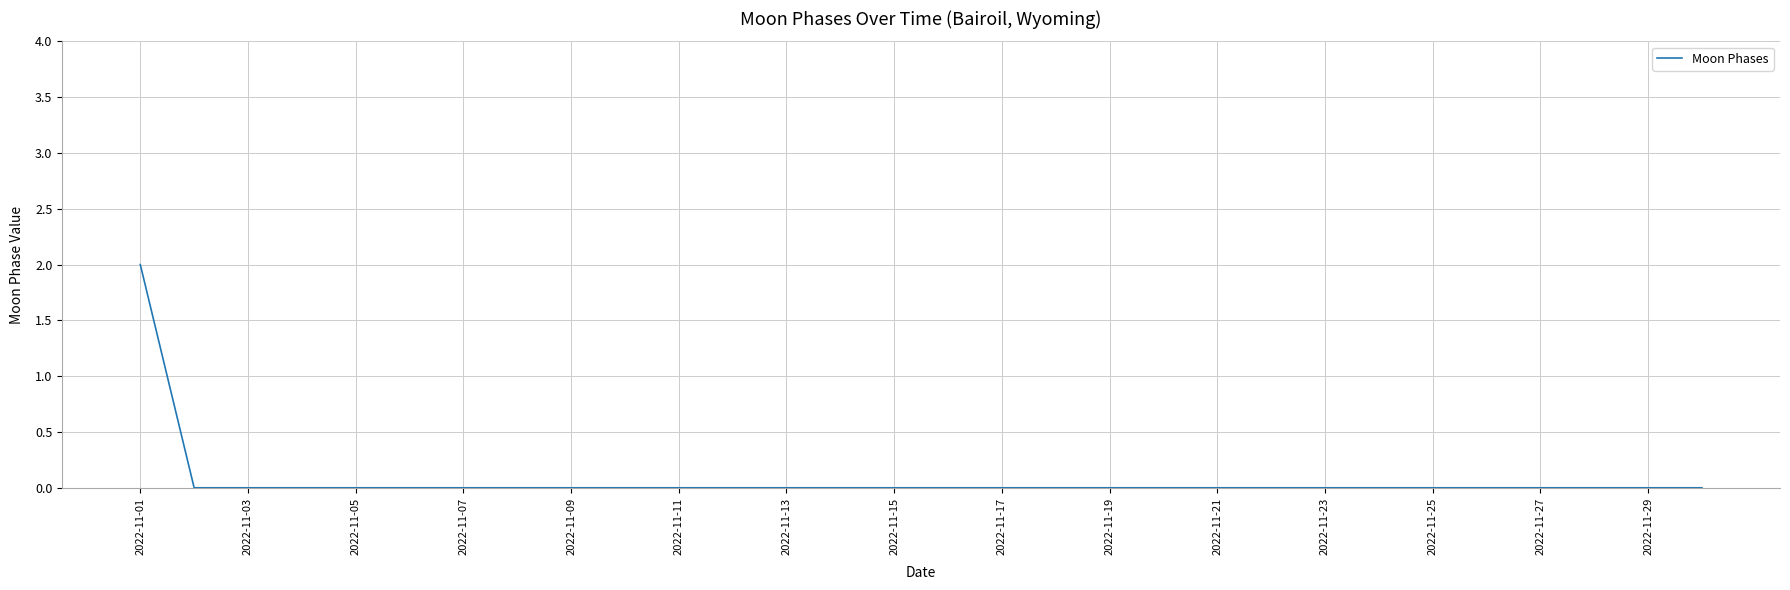

Is this an area chart (filled region under the line)?

No